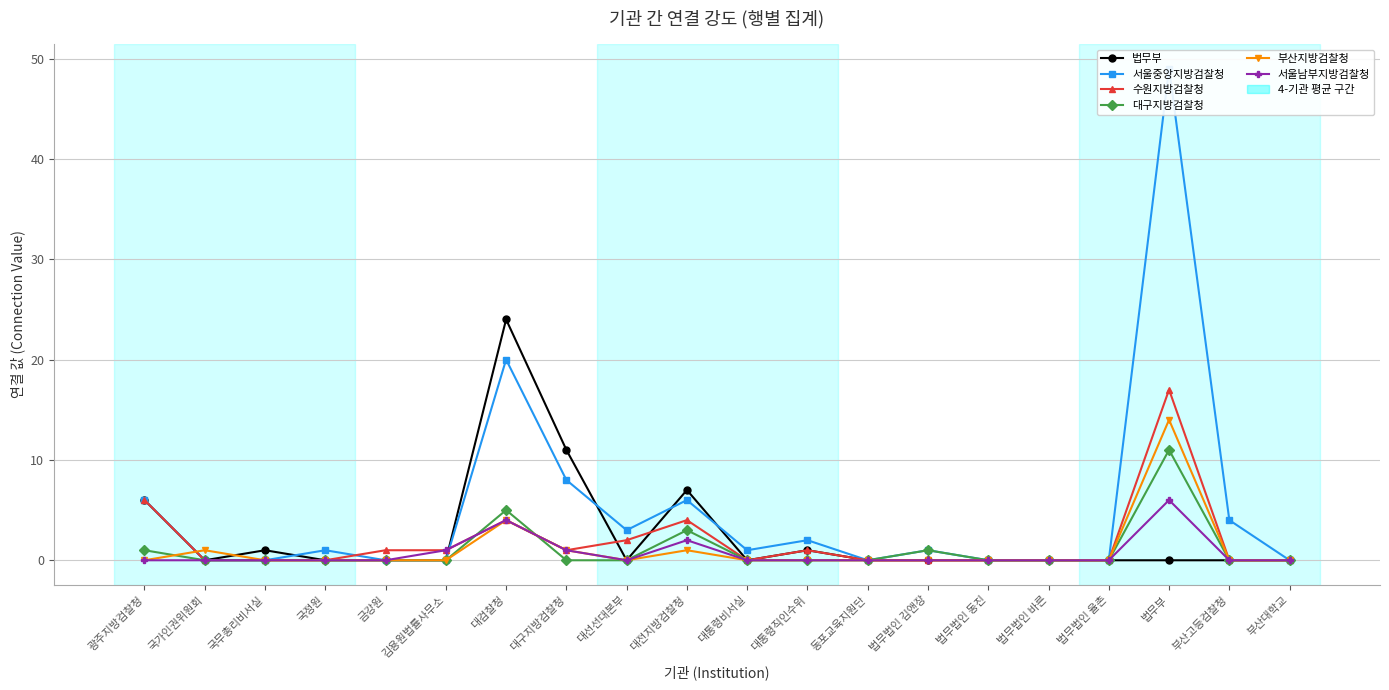

How many interior local peaks does the 서울중앙지방검찰청 series have?

6